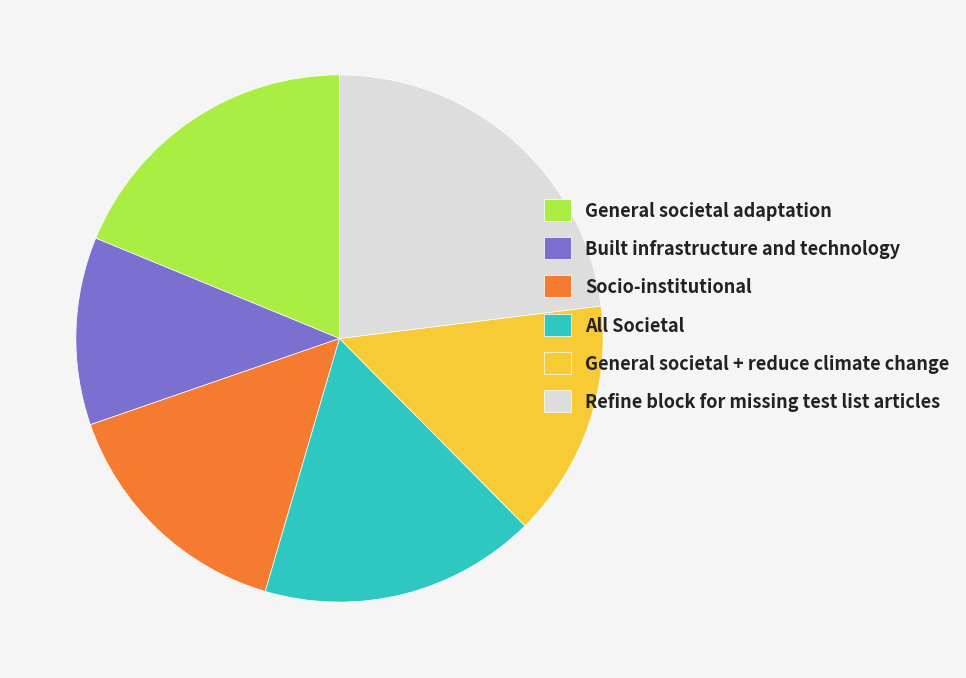

Which has a higher value, General societal adaptation or All Societal?

General societal adaptation